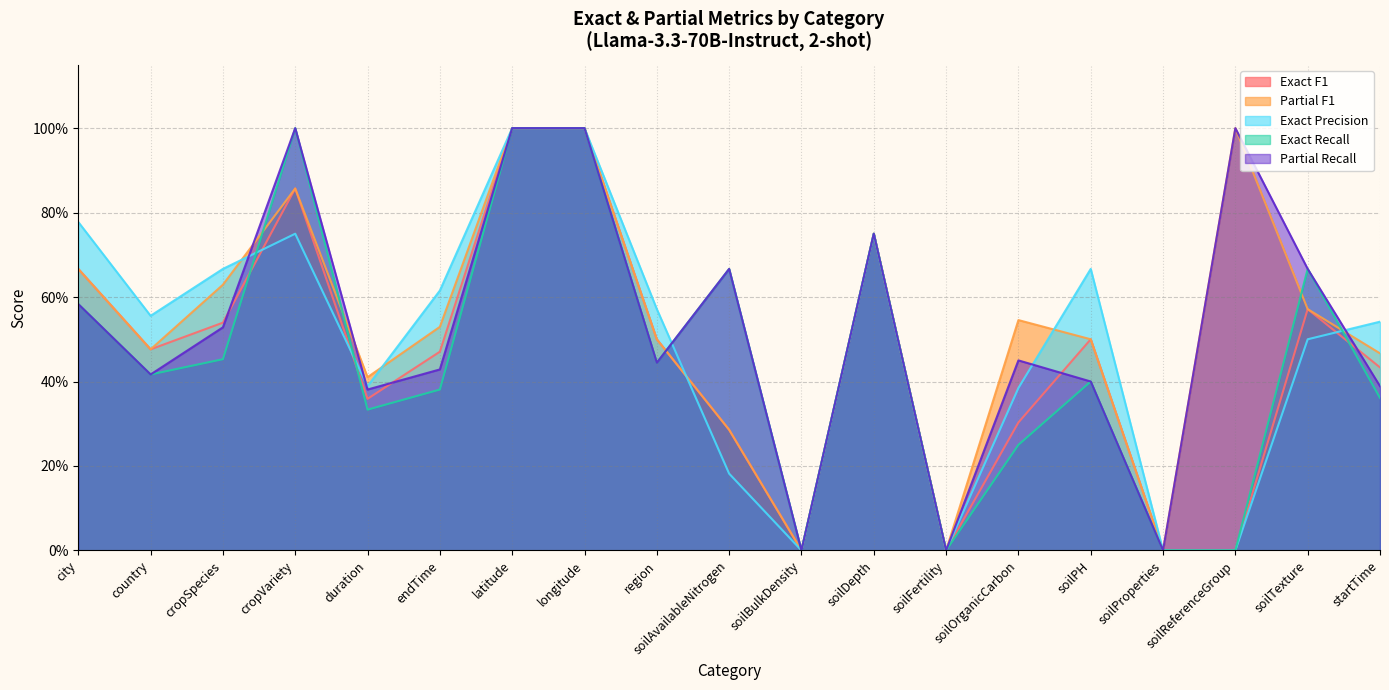

True or false: Exact F1 and Partial Recall cross at least once.

True